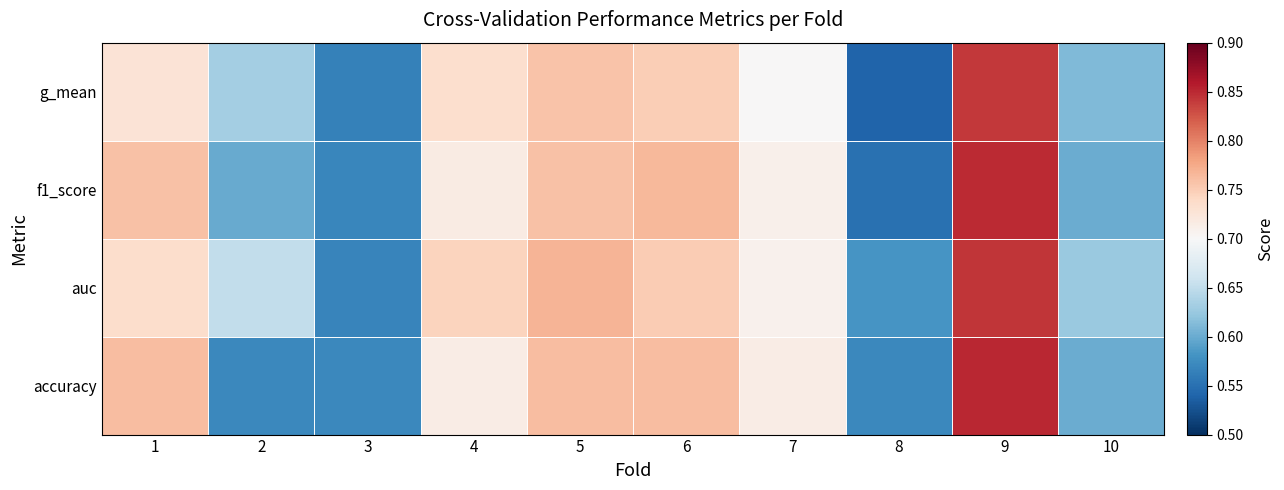

Reading left to right, transcribe all the data shown in this chart.

accuracy: 1=0.8	2=0.6	3=0.6	4=0.7	5=0.8	6=0.8	7=0.7	8=0.6	9=0.8	10=0.6
auc: 1=0.7	2=0.7	3=0.6	4=0.7	5=0.8	6=0.8	7=0.7	8=0.6	9=0.8	10=0.6
f1_score: 1=0.8	2=0.6	3=0.6	4=0.7	5=0.8	6=0.8	7=0.7	8=0.6	9=0.8	10=0.6
g_mean: 1=0.7	2=0.6	3=0.6	4=0.7	5=0.8	6=0.7	7=0.7	8=0.5	9=0.8	10=0.6